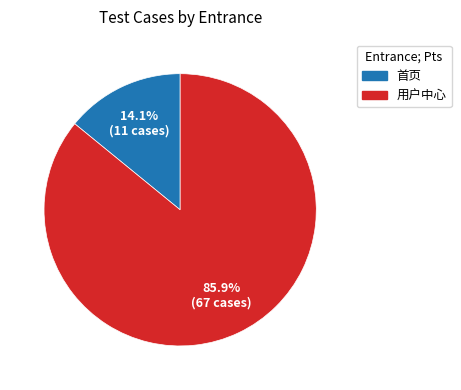

Which slice is the smallest?

首页